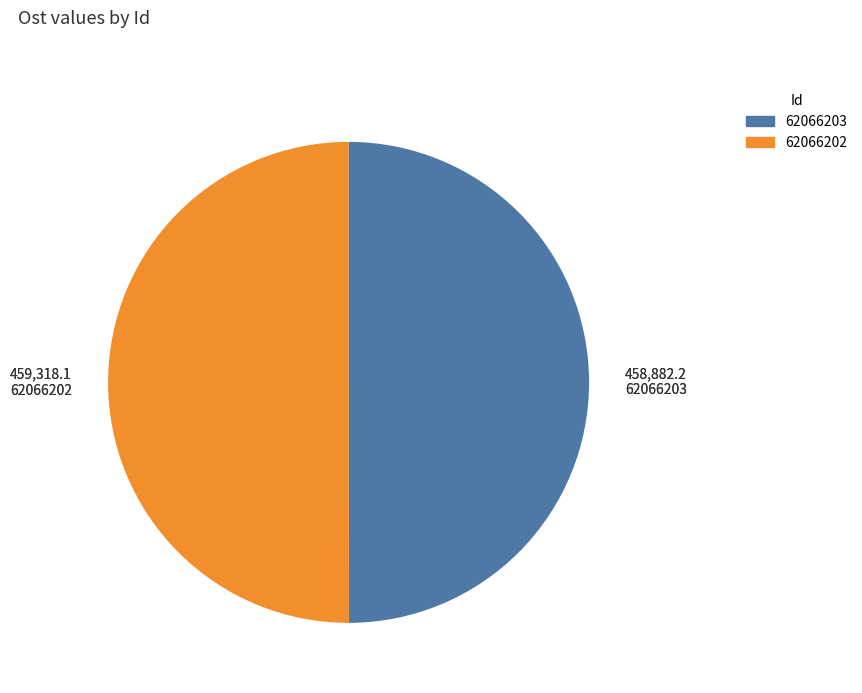

Is the sum of 62066203 and 62066202 greater than half?

Yes